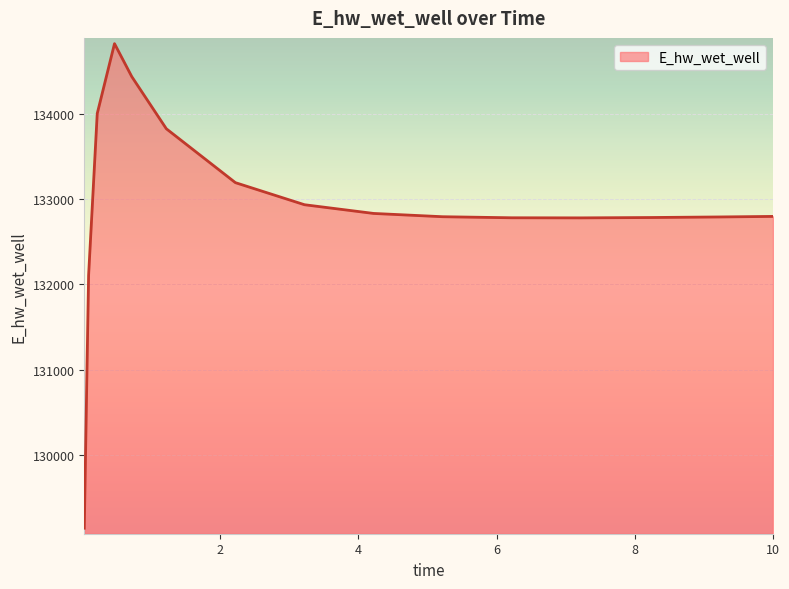

How many lines are shown in the chart?

1